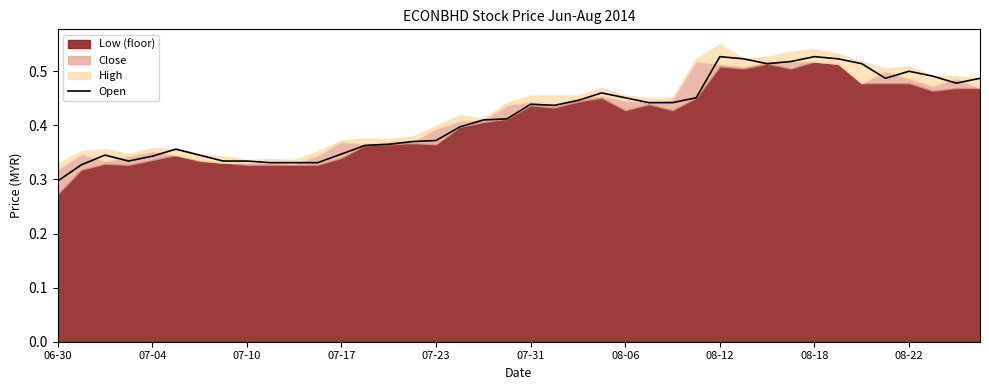

Which category has the lowest value in the Open series?

06-30